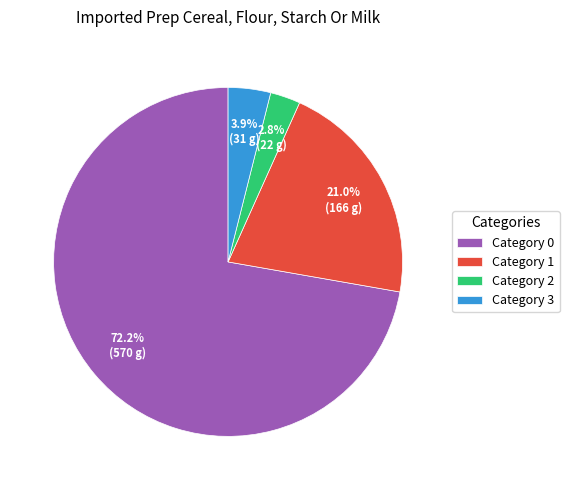

Which slice is the smallest?

Category 2